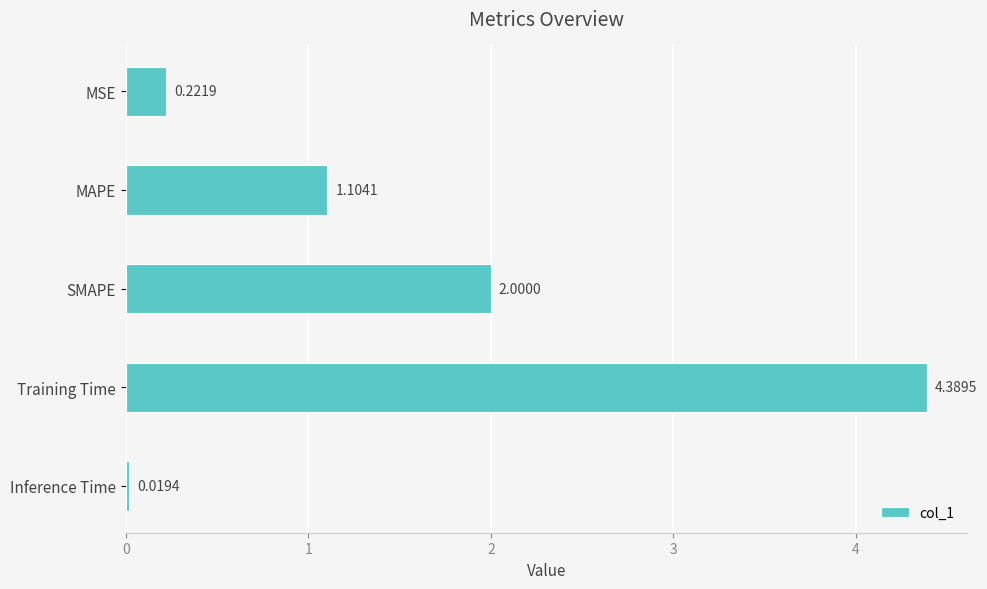

Does the chart contain any negative values?

No